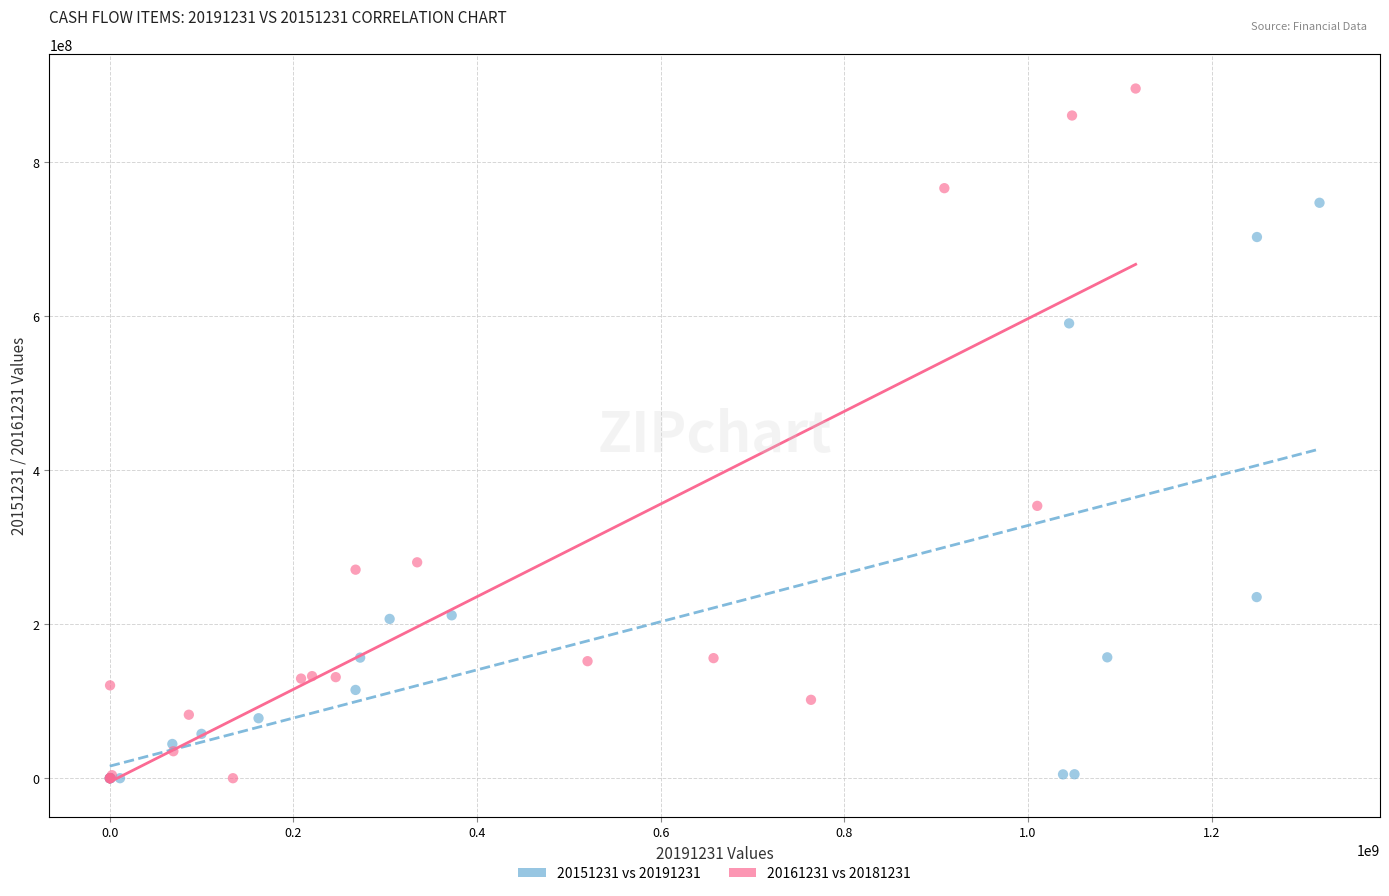

What are all the series names shown in the legend?

20151231 vs 20191231, 20161231 vs 20181231